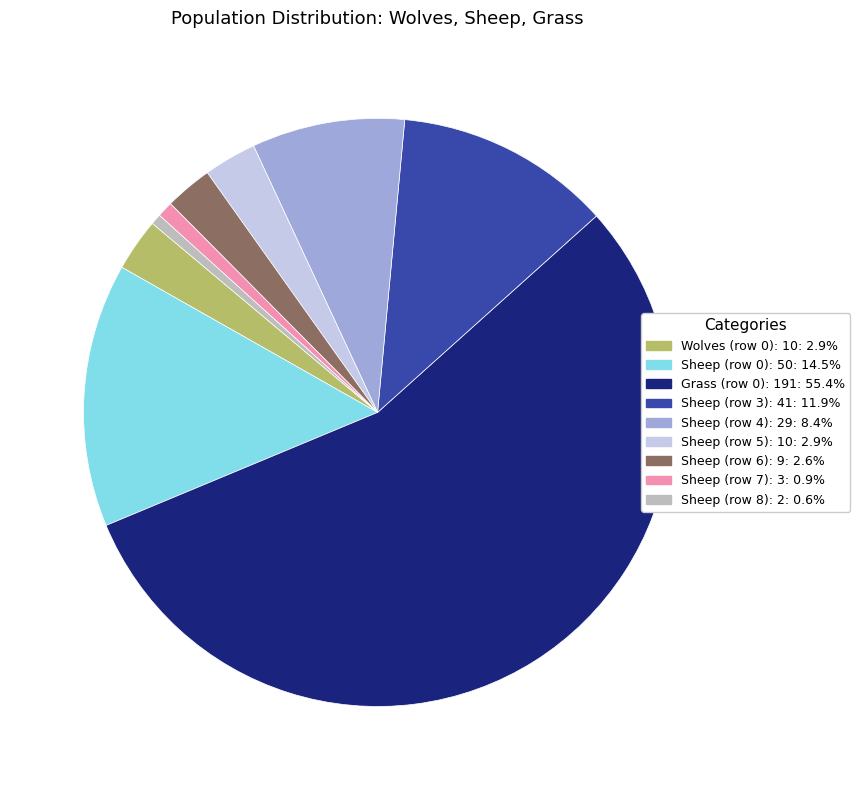

Is Wolves (row 0): 10: 2.9% the majority of the pie?

No